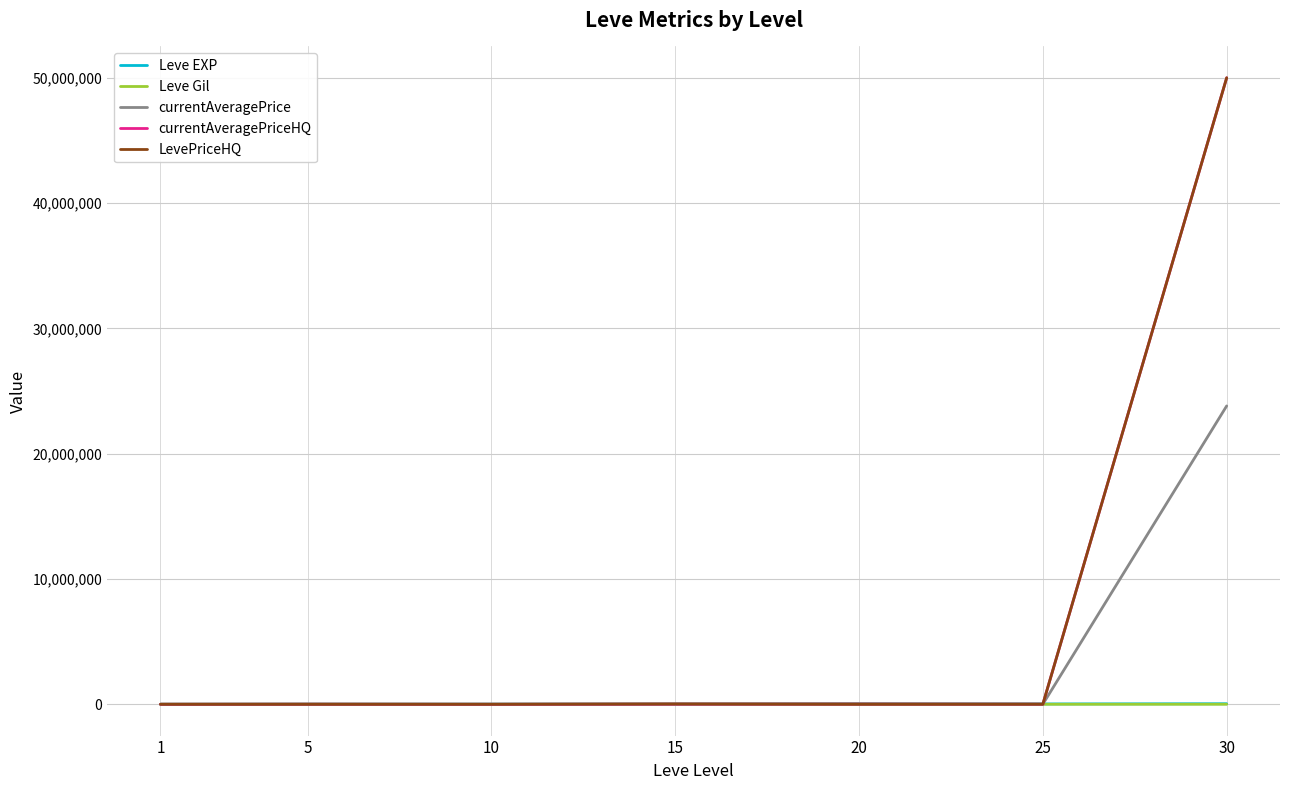

What is the sum of all Leve EXP values?

109850.0